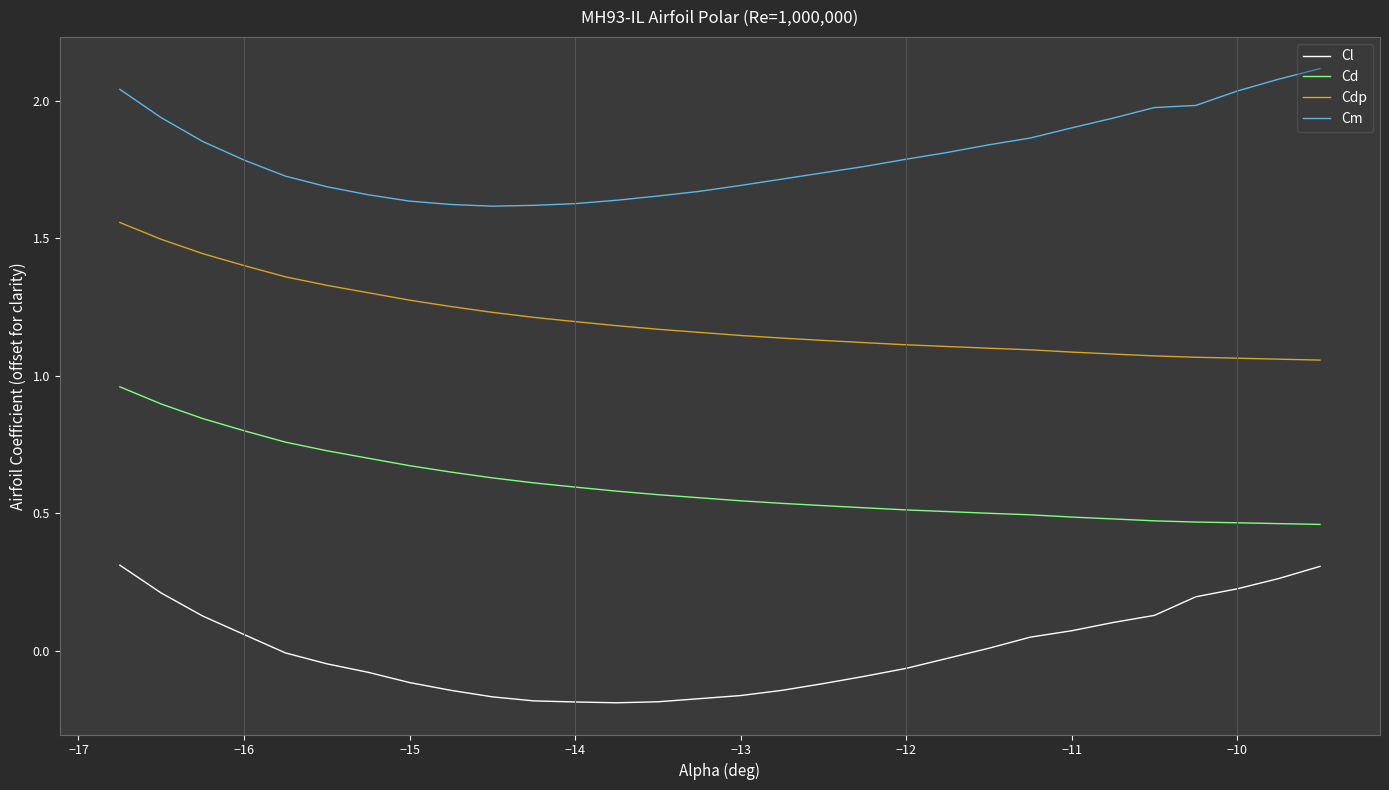

Which series has the largest total across all categories?

Cm